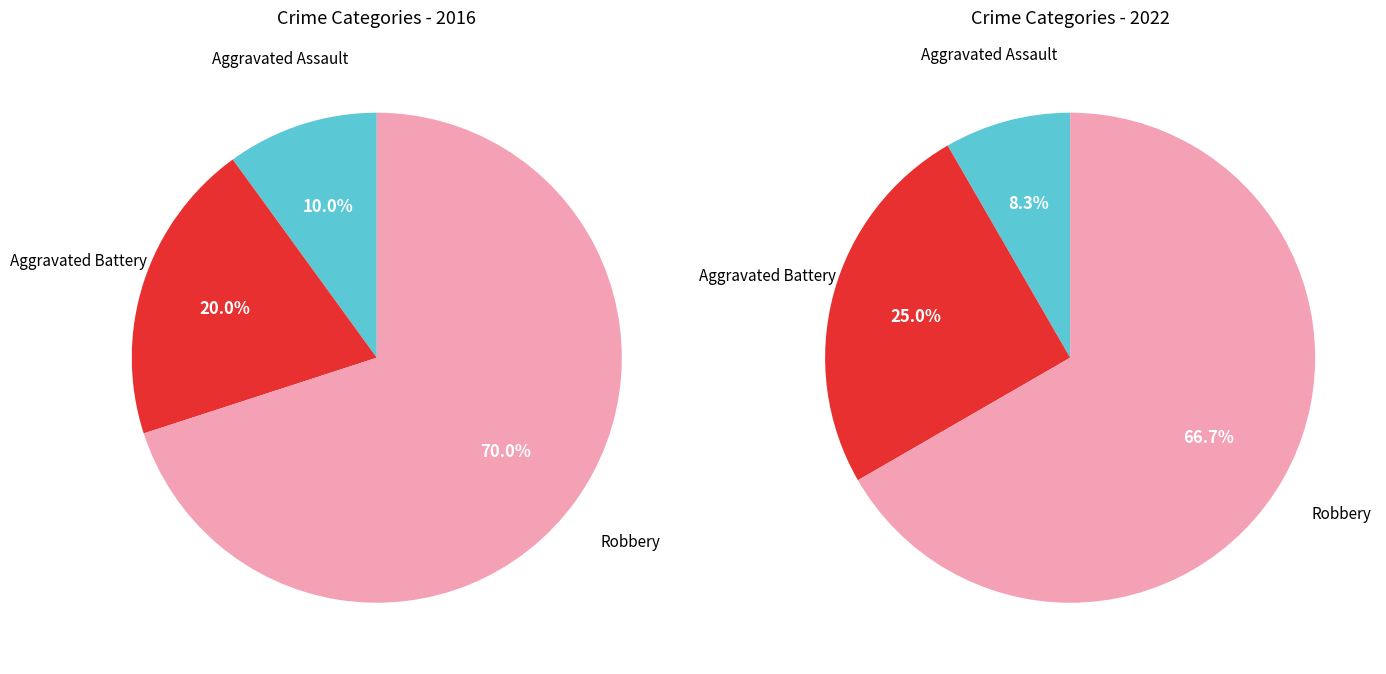

Between values_2022 and 2, which series saw the biggest shift?

values_2016